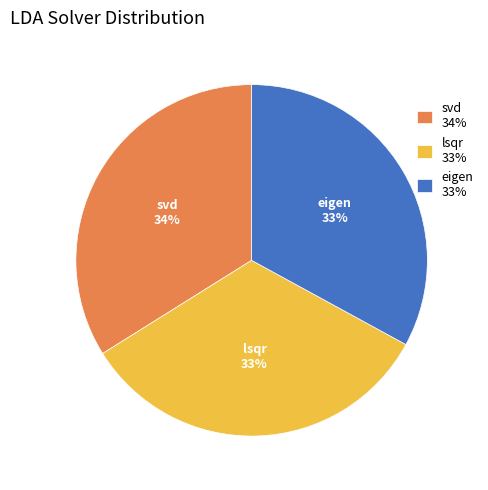

Is svd the majority of the pie?

No